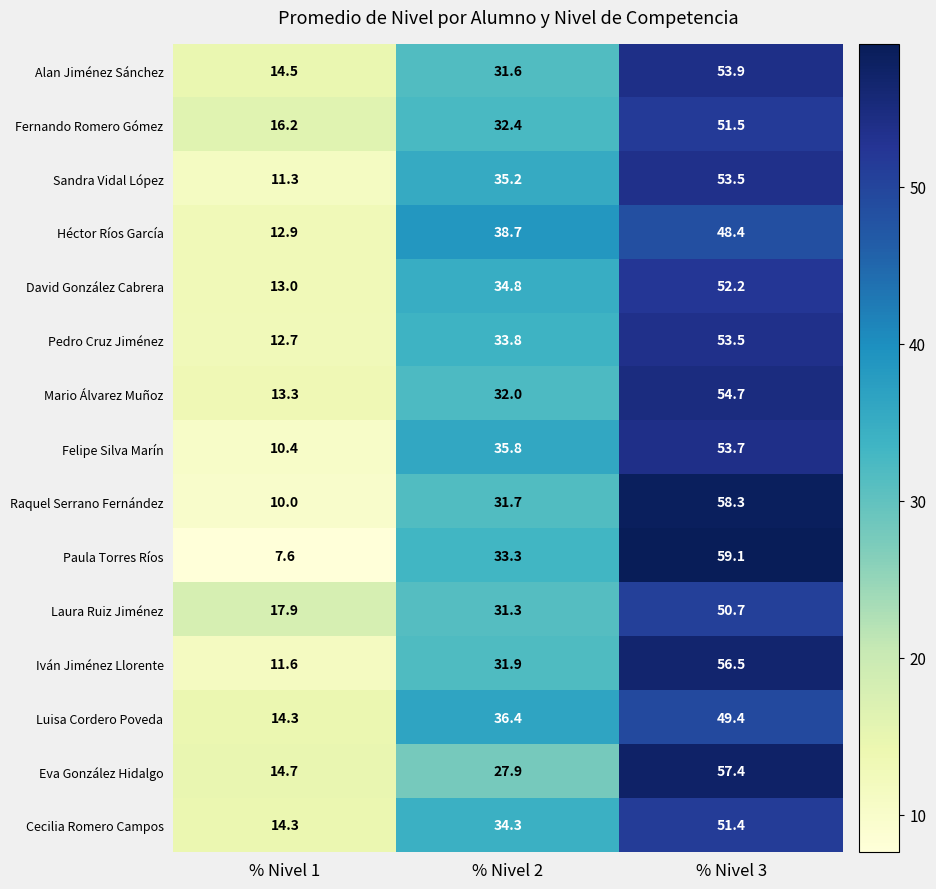

What is the average value of the Mario Álvarez Muñoz series?

33.3